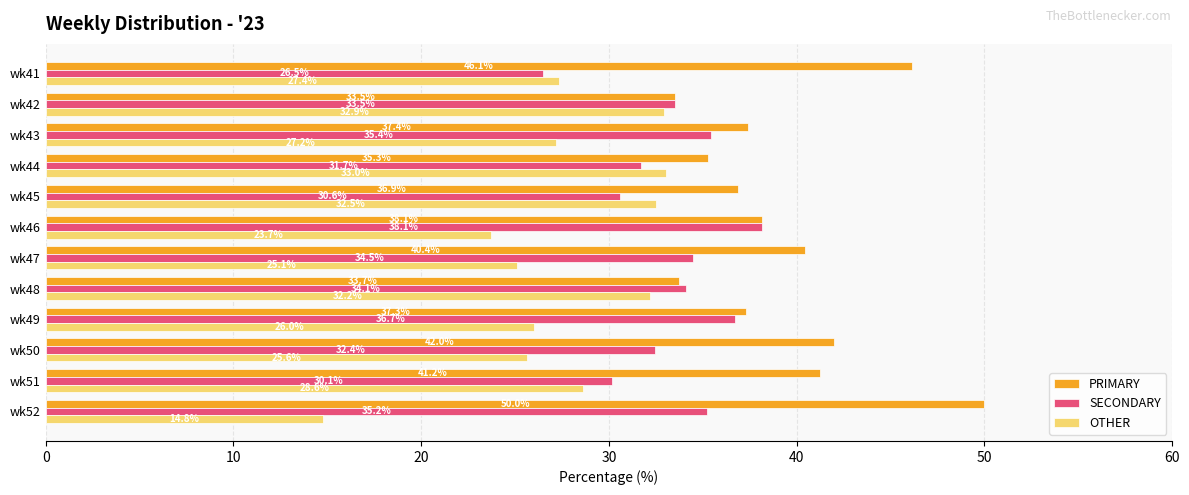

What is the difference between the maximum and second lowest values in the OTHER series?

9.3